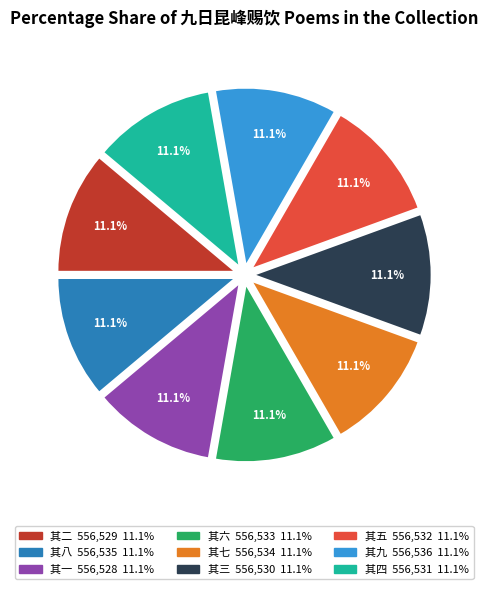

Approximately how many times larger is the value at 其二 compared to 其六?

1.0